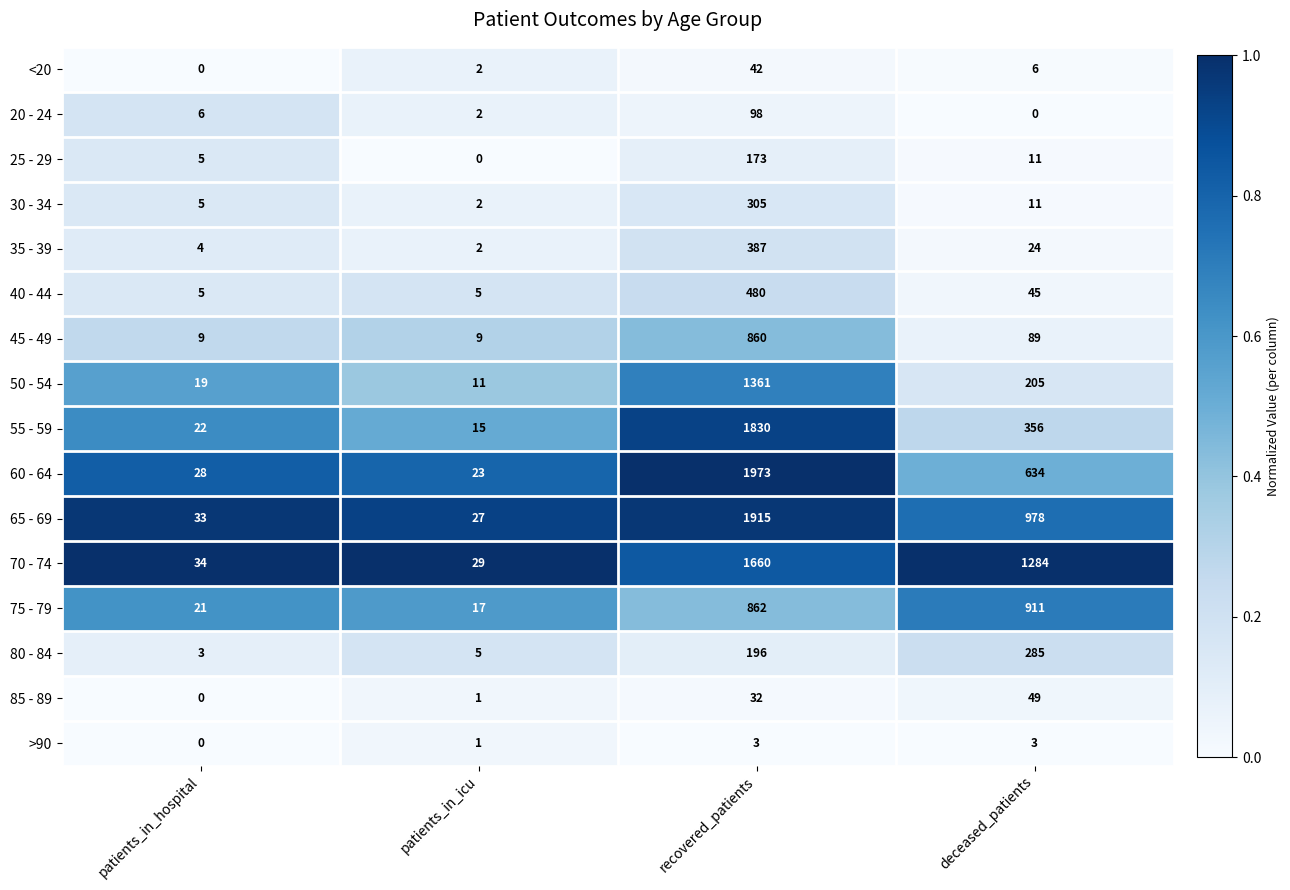

Which series changed the most between patients_in_icu and recovered_patients?

60 - 64